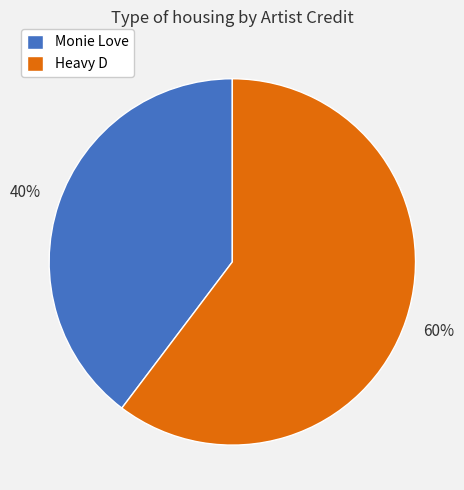

To the nearest percent, what is the combined percentage of Heavy D and Monie Love?

100%